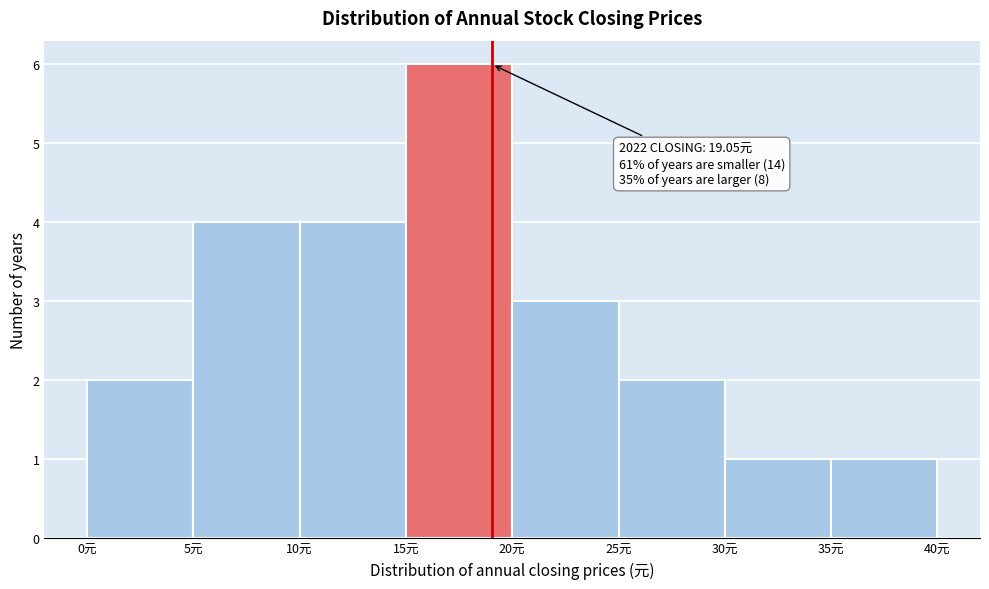

Which range on the x-axis has the tallest bar?

15 to 20